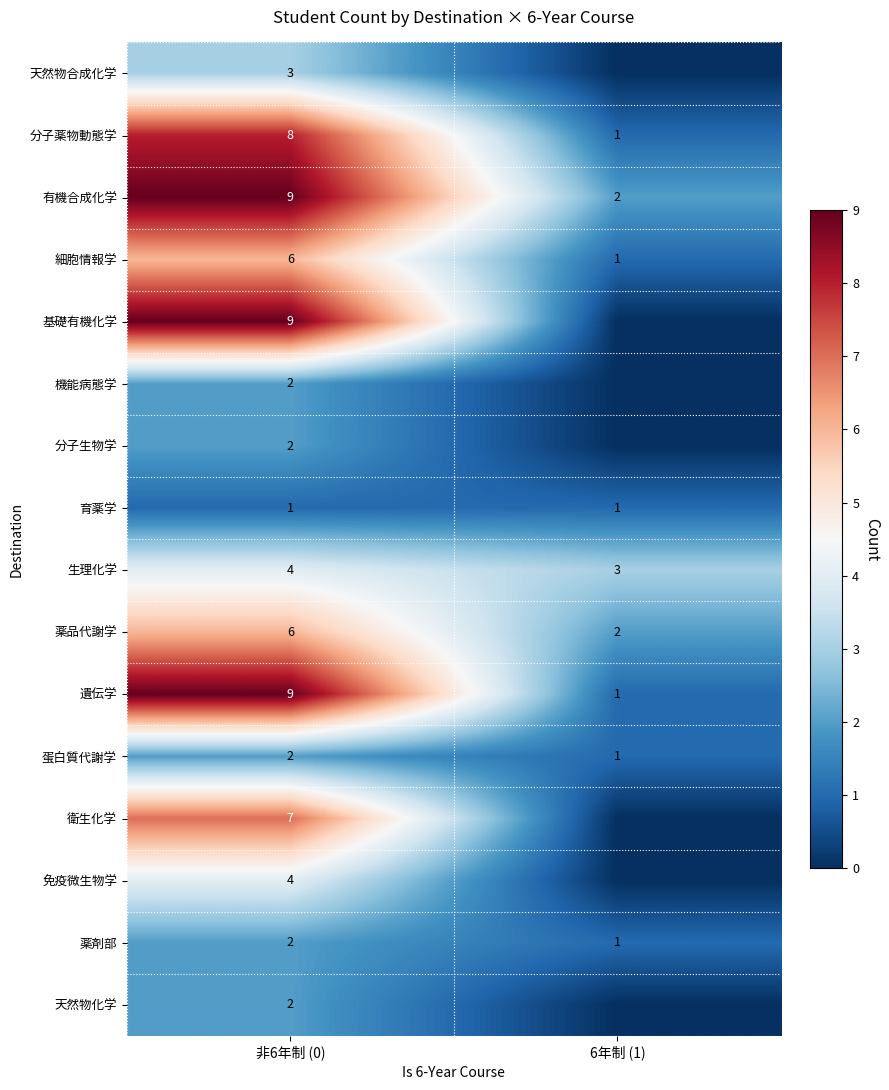

What is the spread (max minus min) of values at 6年制 (1)?

3